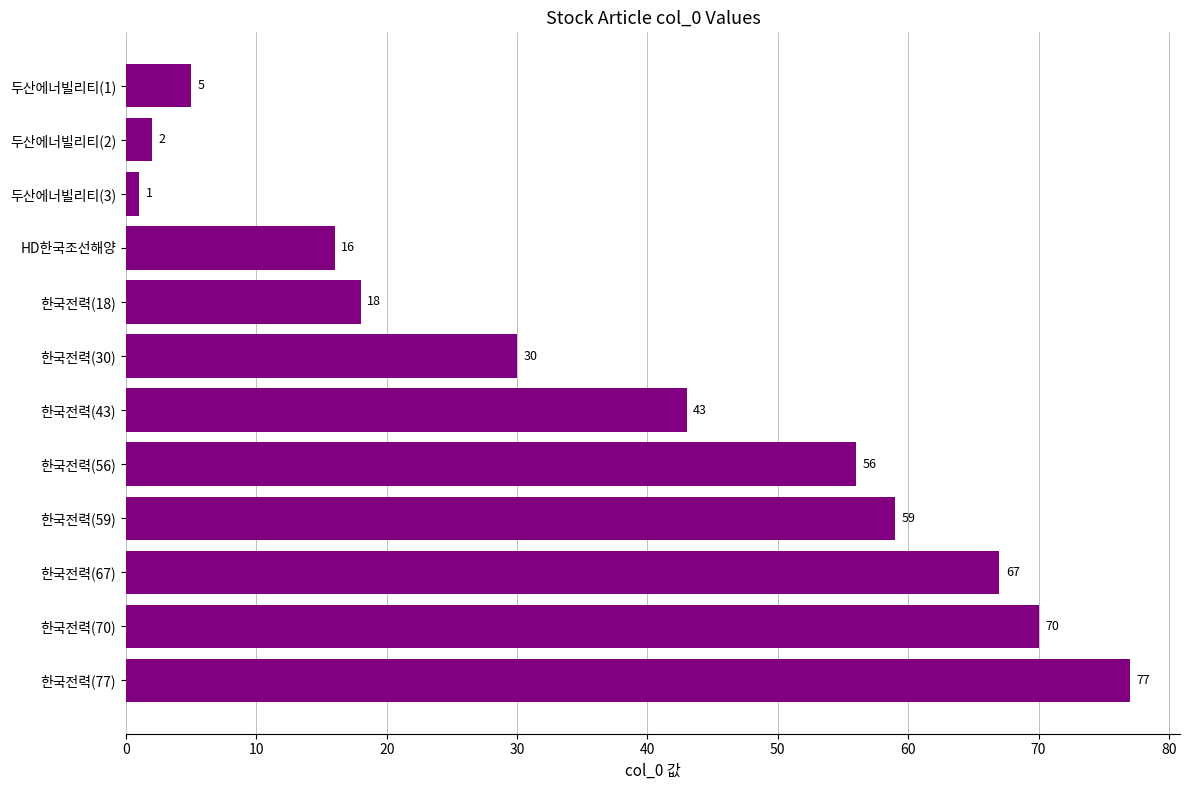

List the labels in order of value, smallest first.

두산에너빌리티(3), 두산에너빌리티(2), 두산에너빌리티(1), HD한국조선해양, 한국전력(18), 한국전력(30), 한국전력(43), 한국전력(56), 한국전력(59), 한국전력(67), 한국전력(70), 한국전력(77)